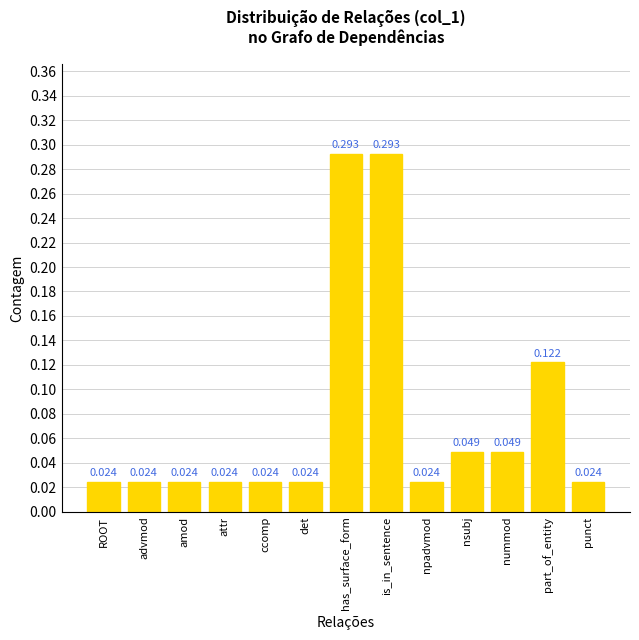

What is the change in value from is_in_sentence to nummod?

-0.2